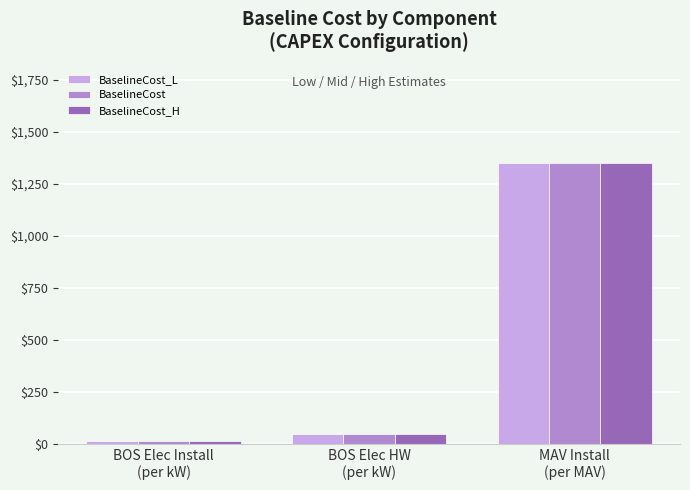

What is the difference between the BaselineCost_L values at MAV Install
(per MAV) and BOS Elec Install
(per kW)?

1333.5